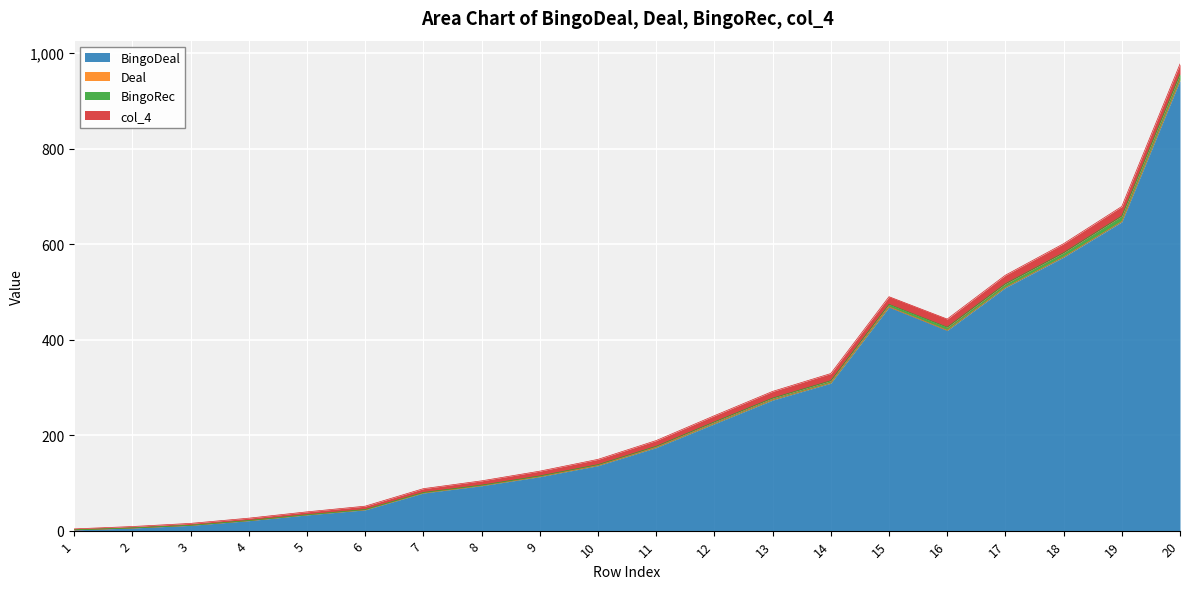

True or false: Deal and BingoRec cross at least once.

False